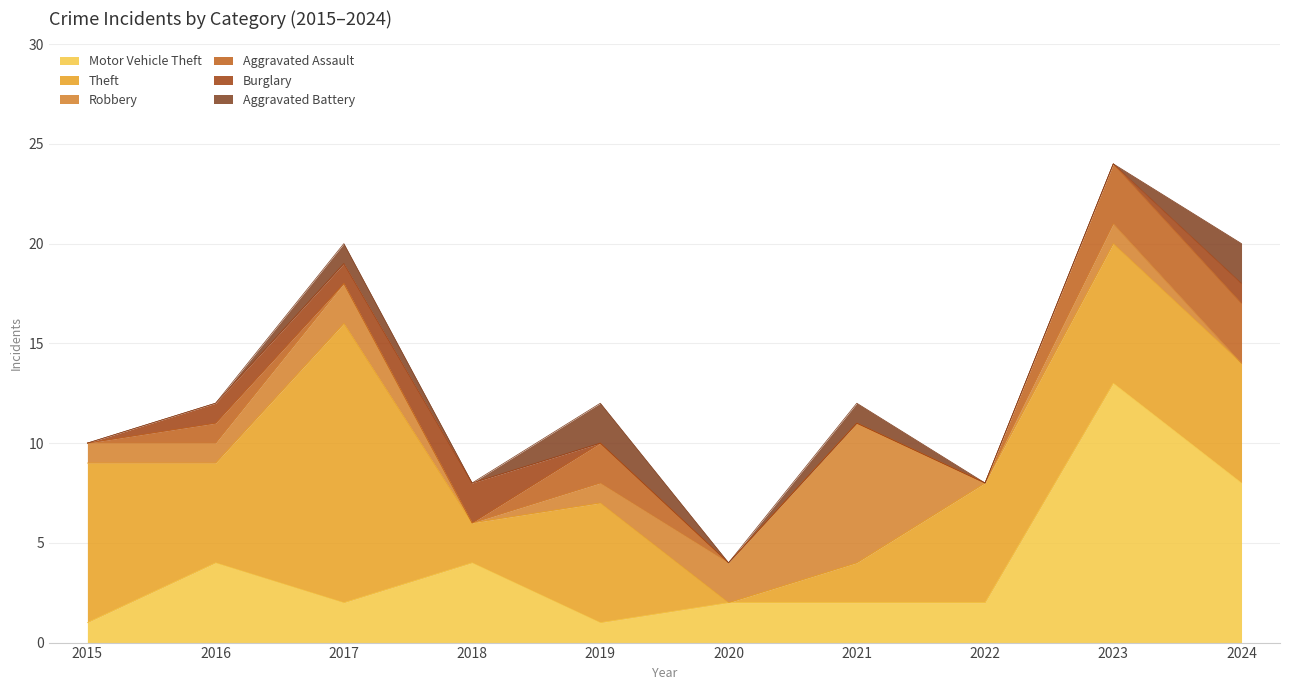

What is the total value across all series at 2024?

20